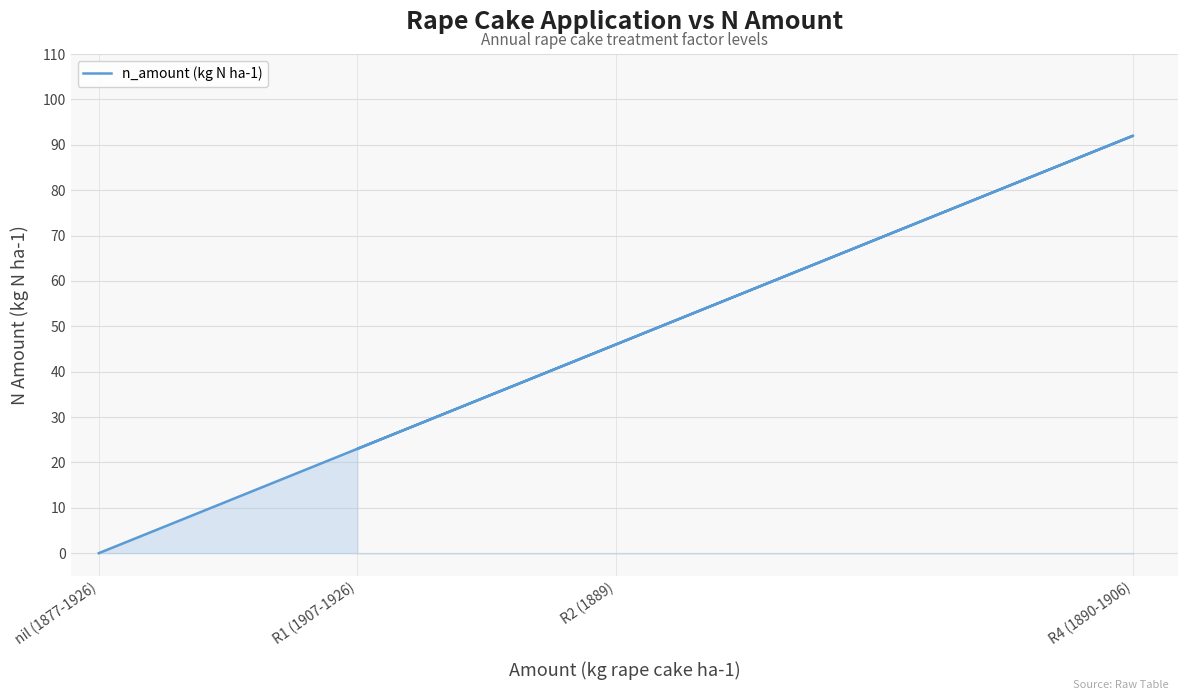

What is the difference between the values at R1 (1907-1926) and R2 (1889)?

23